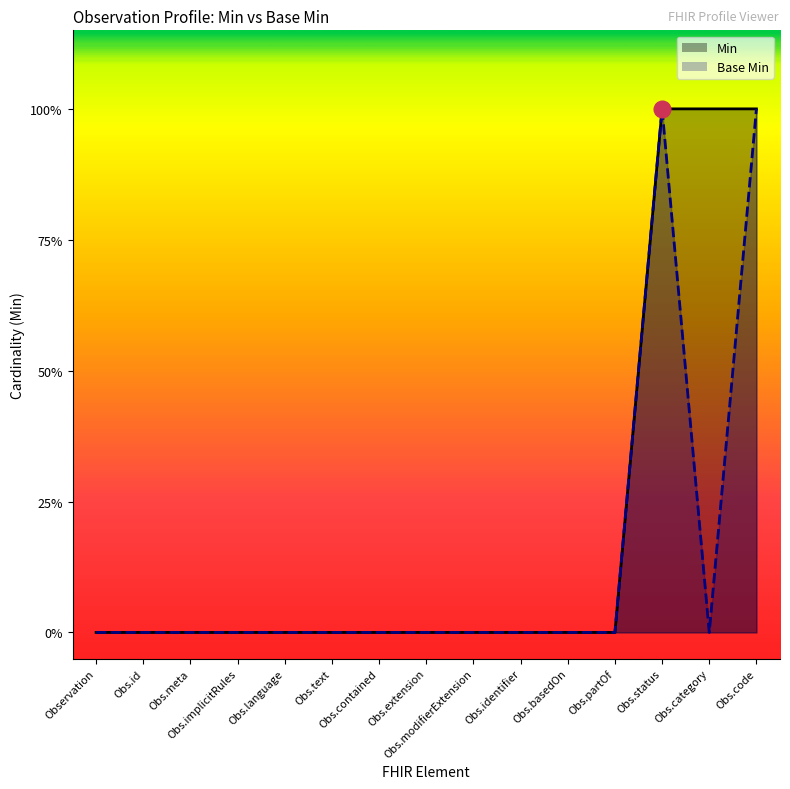

What is the difference between the maximum and minimum values in the Min series?

1